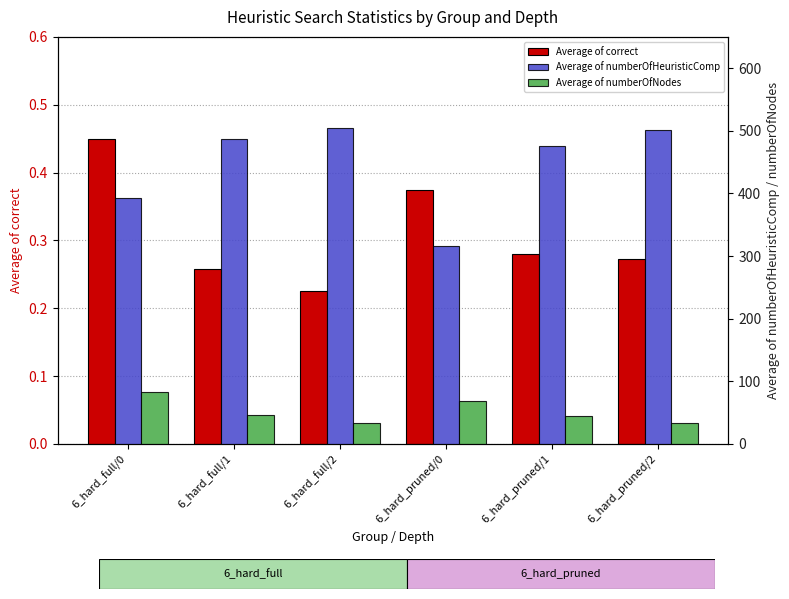

At which category does the chart reach its peak across all series?

6_hard_full/2